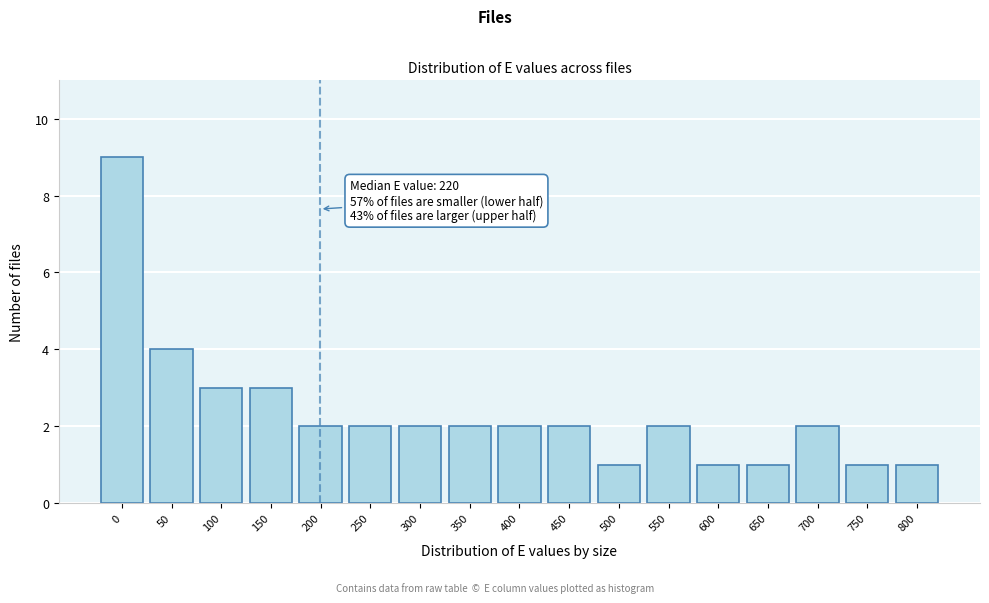

Reading left to right, what are all the values shown in this chart?

0=9	50=4	100=3	150=3	200=2	250=2	300=2	350=2	400=2	450=2	500=1	550=2	600=1	650=1	700=2	750=1	800=1